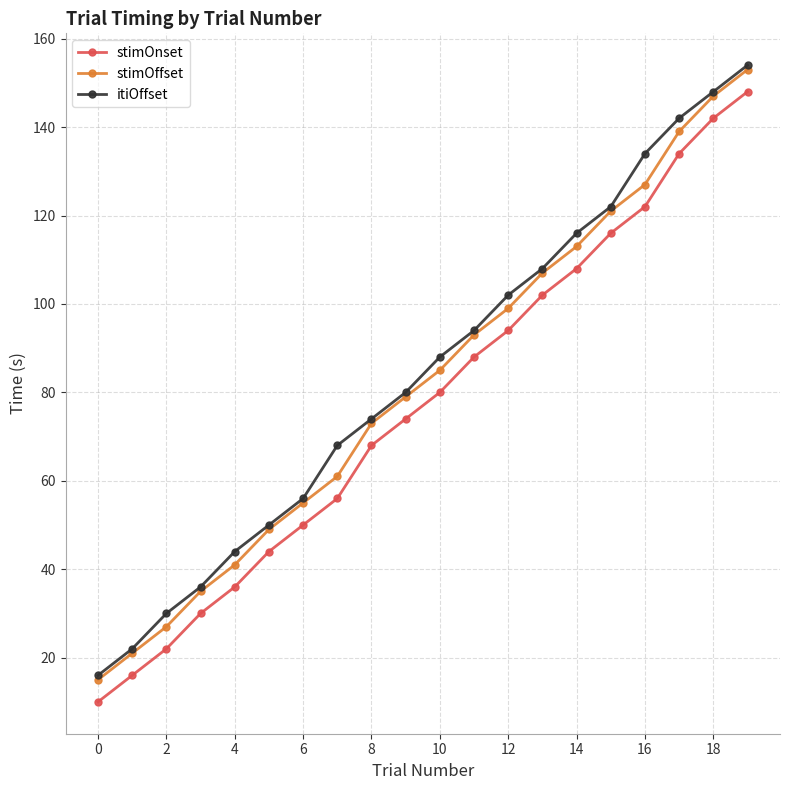

What is the smallest value displayed?

10